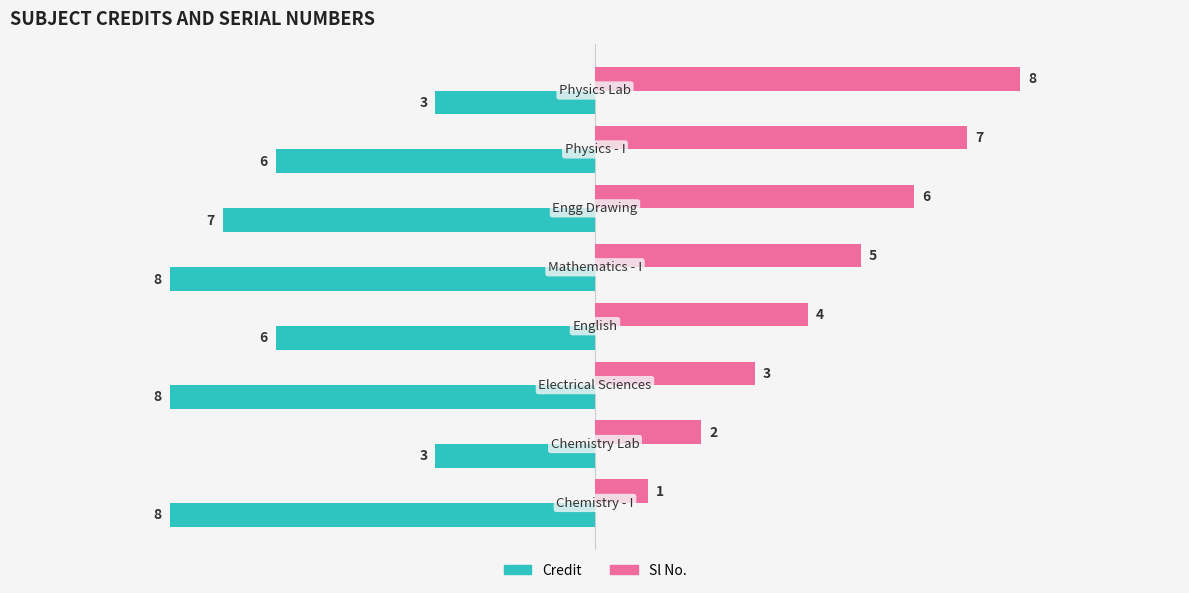

Which series has the largest total across all categories?

Sl No.